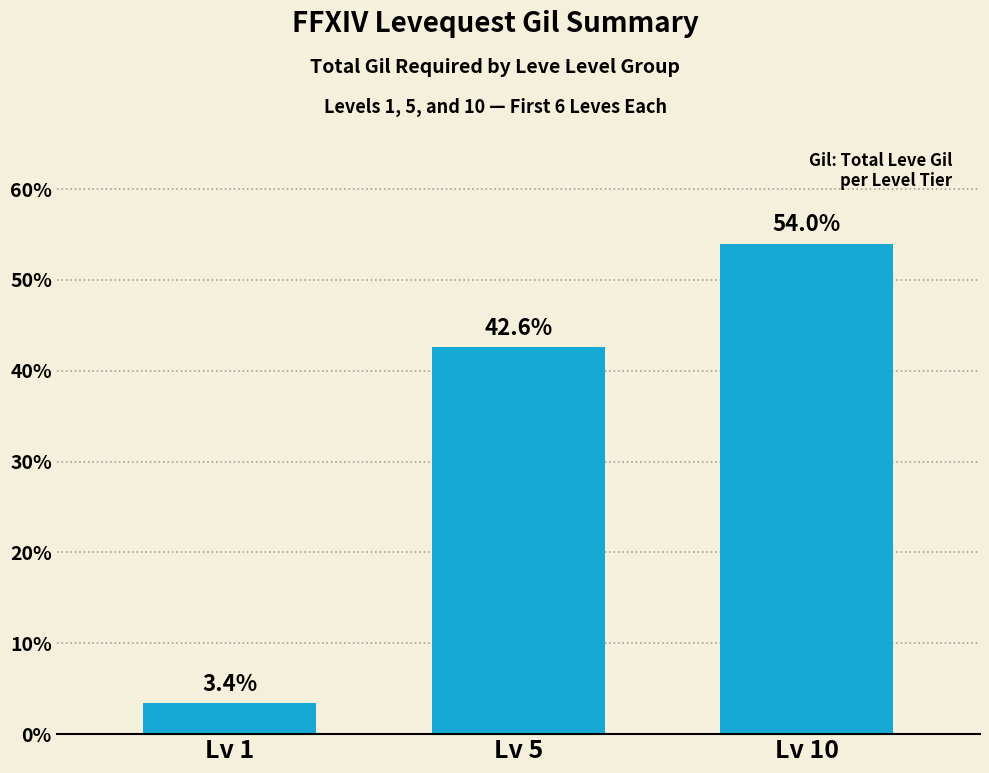

Count the number of data series in this chart.

1